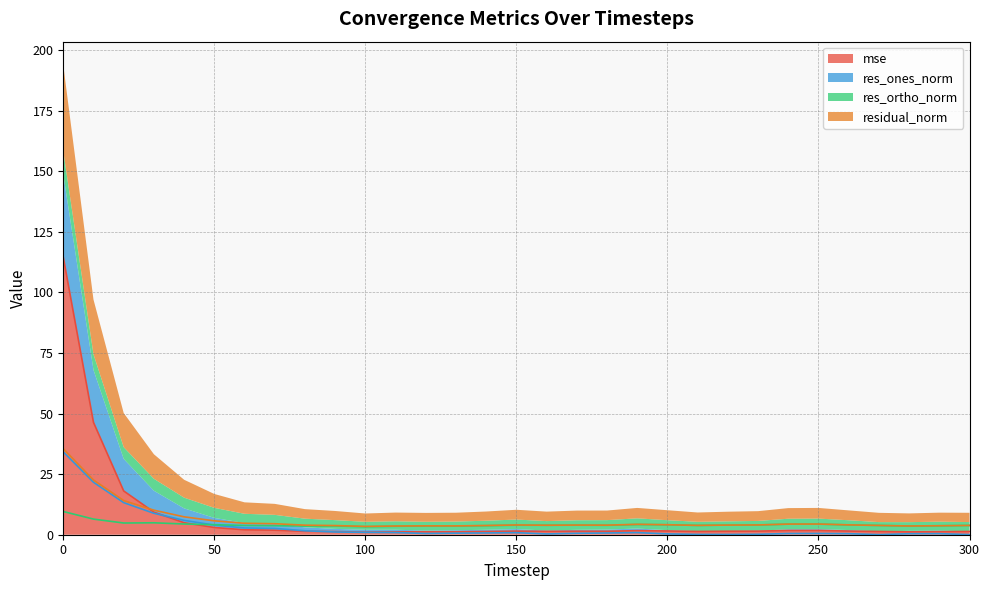

List the series in order of their overall mean, lowest first.

res_ones_norm, res_ortho_norm, residual_norm, mse